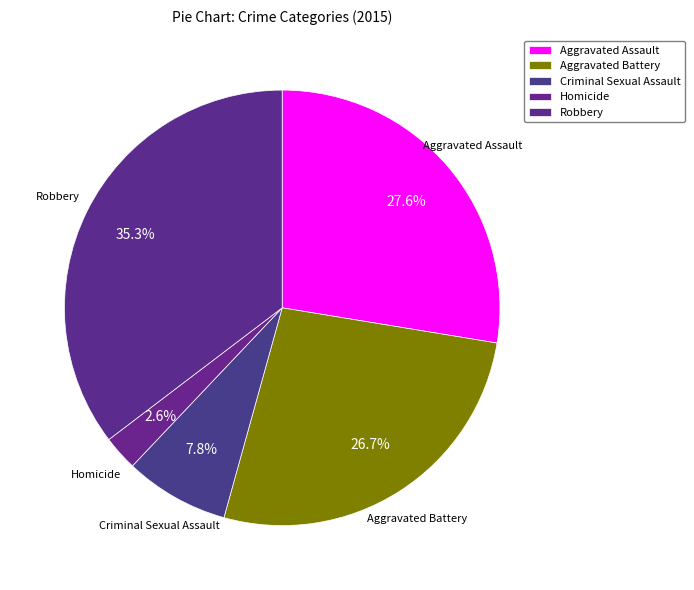

Is there any slice that represents more than half of the pie?

No